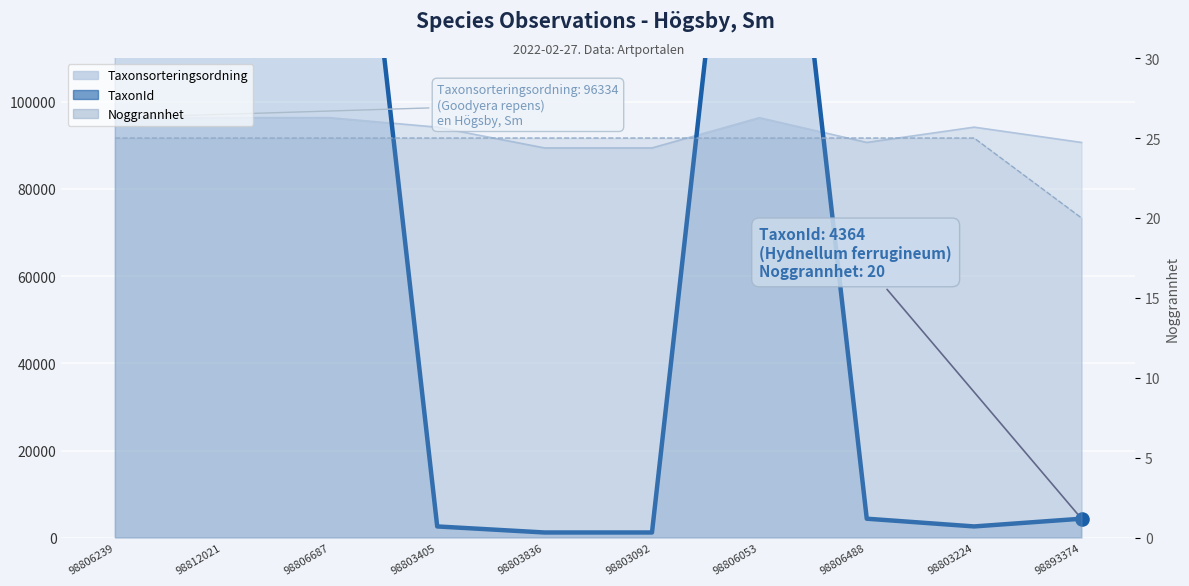

Which series contains the highest Y value?

TaxonId